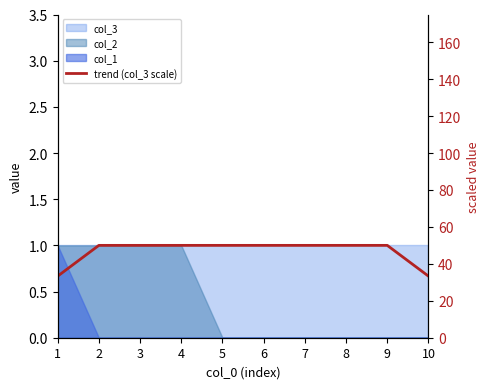

True or false: the data shows 17.9 at 7.

False